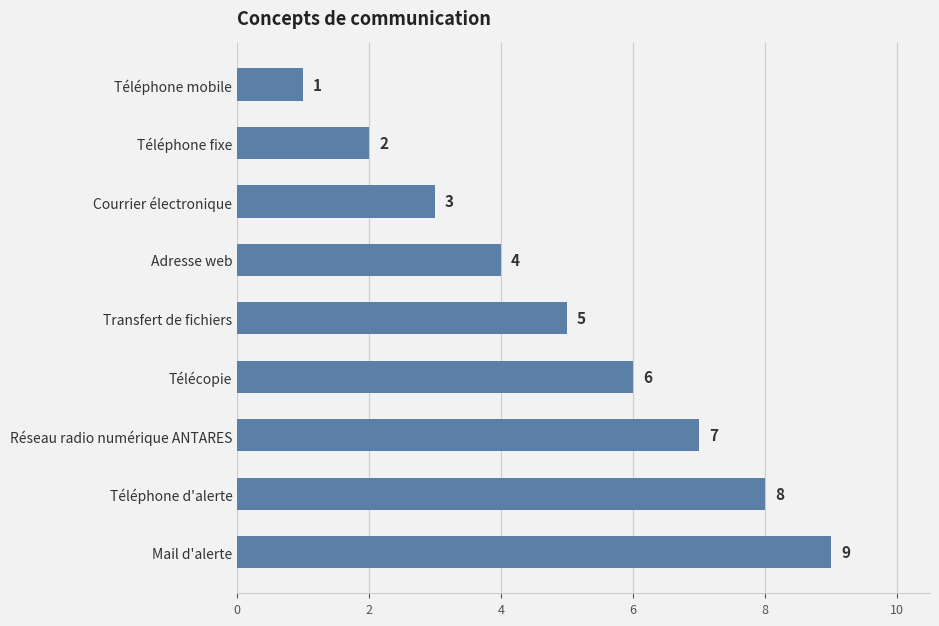

At which label is the value closest to 5?

Transfert de fichiers